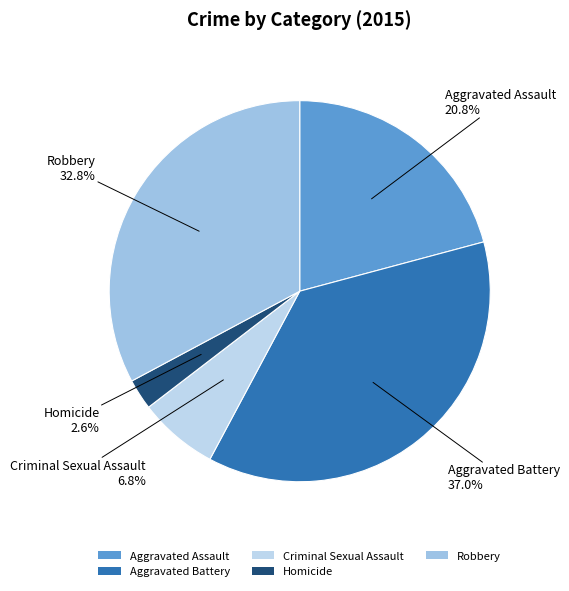

Rank the categories by value from lowest to highest.

Homicide, Criminal Sexual Assault, Aggravated Assault, Robbery, Aggravated Battery